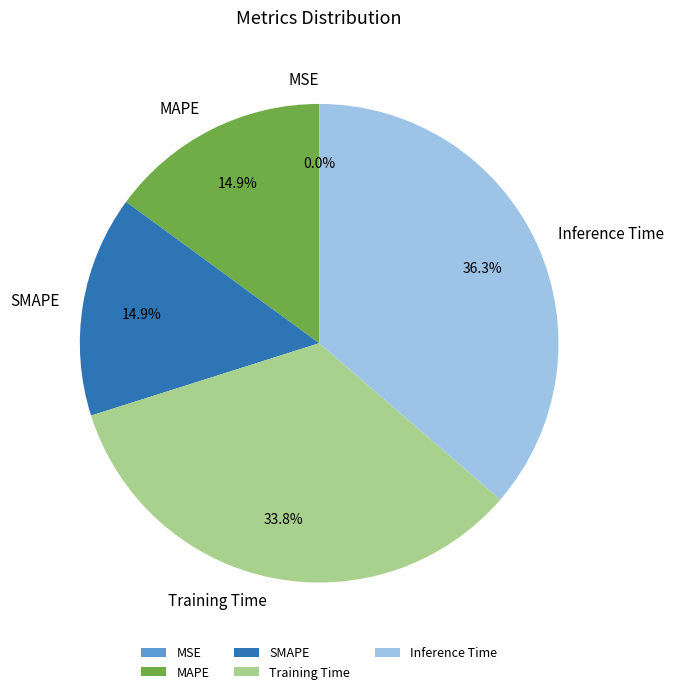

Is it true that Training Time is 34% of the pie?

True